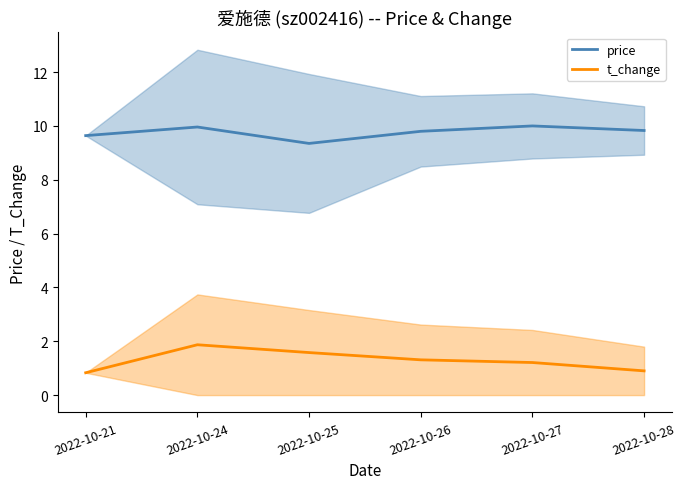

At how many categories does at least one series exceed 2?

6